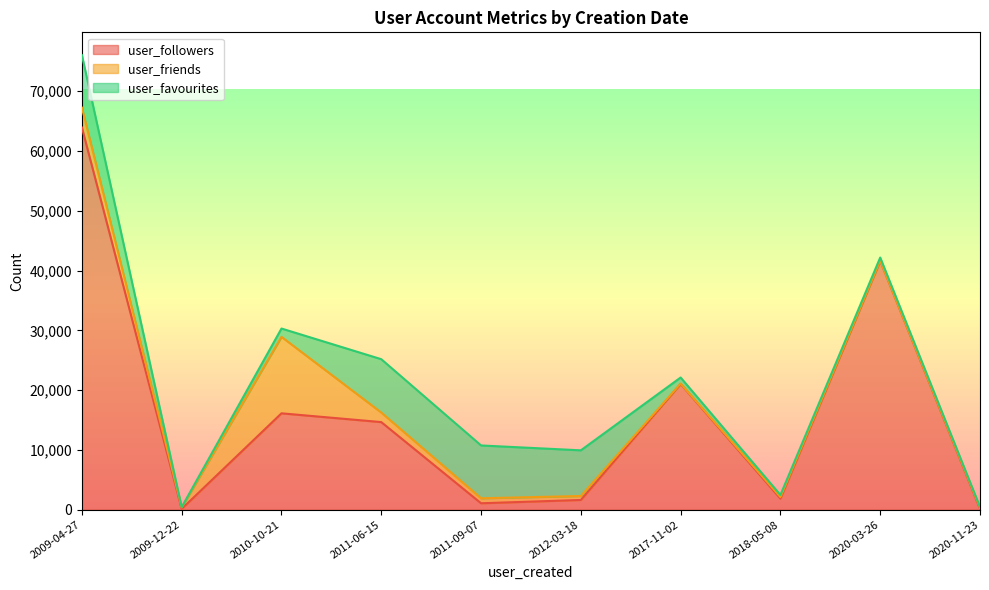

List the labels in order of user_favourites value, smallest first.

2009-12-22, 2020-11-23, 2018-05-08, 2020-03-26, 2017-11-02, 2010-10-21, 2012-03-18, 2009-04-27, 2011-09-07, 2011-06-15